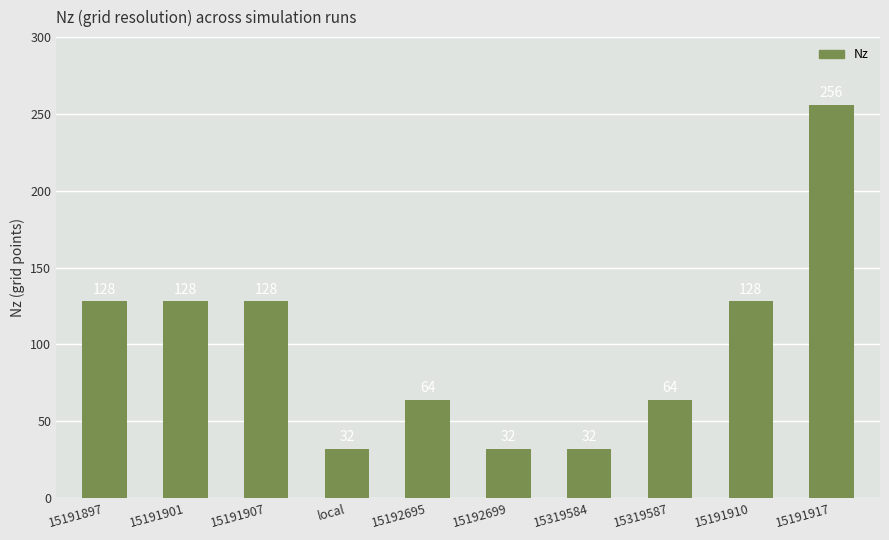

What is the value of the 7th bar from the left?

32